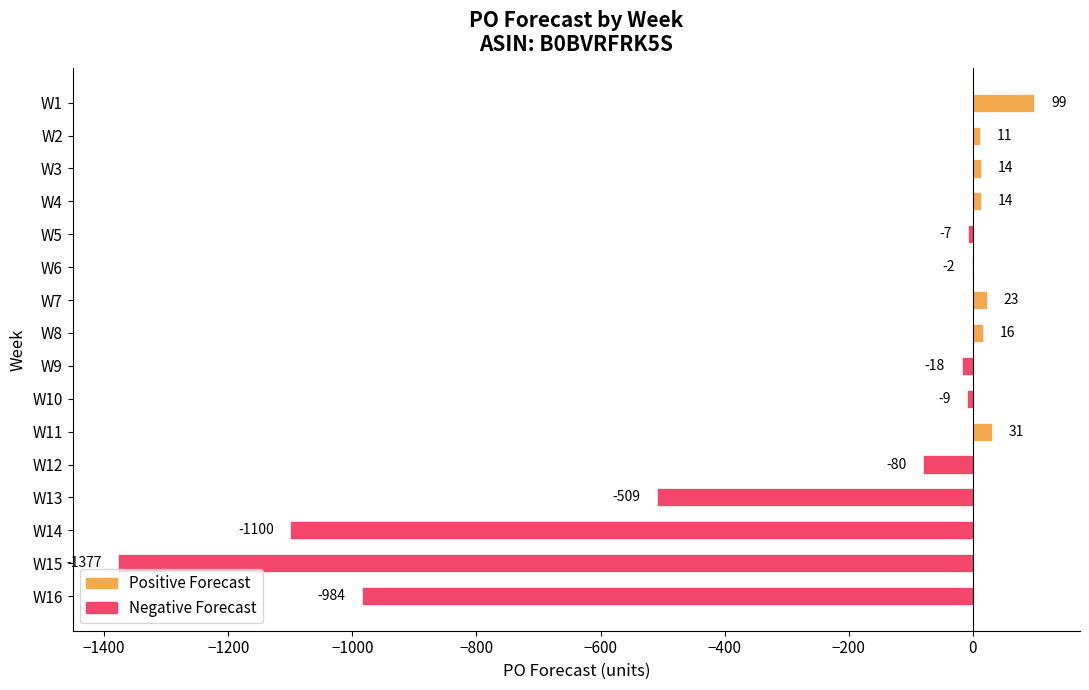

What is the sum of the values at W4 and W14?

-1086